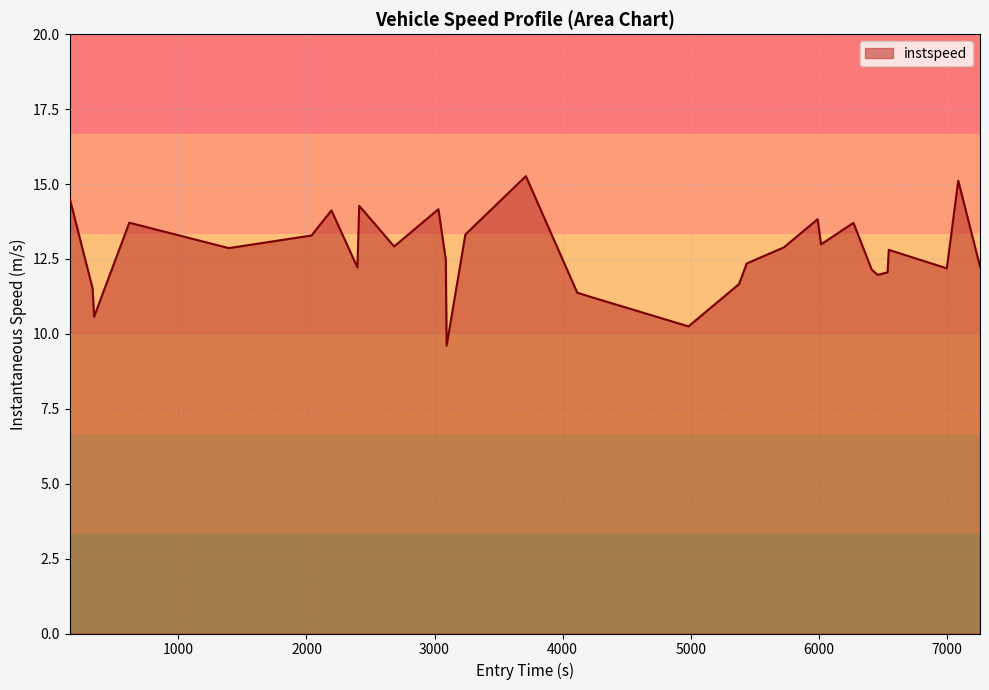

What is the difference between the maximum and minimum values?

5.7